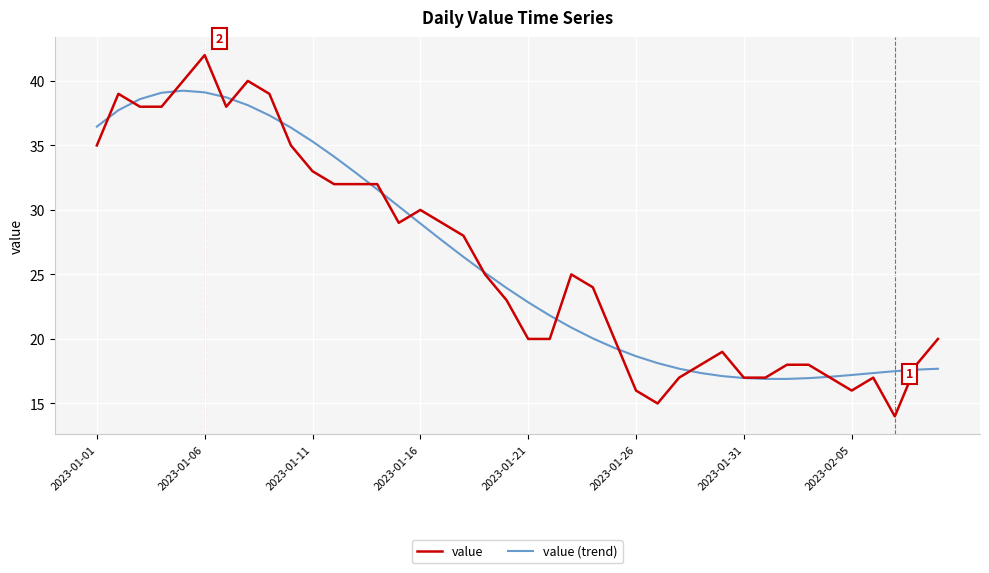

List the series in order of their peak value, lowest first.

value (trend), value